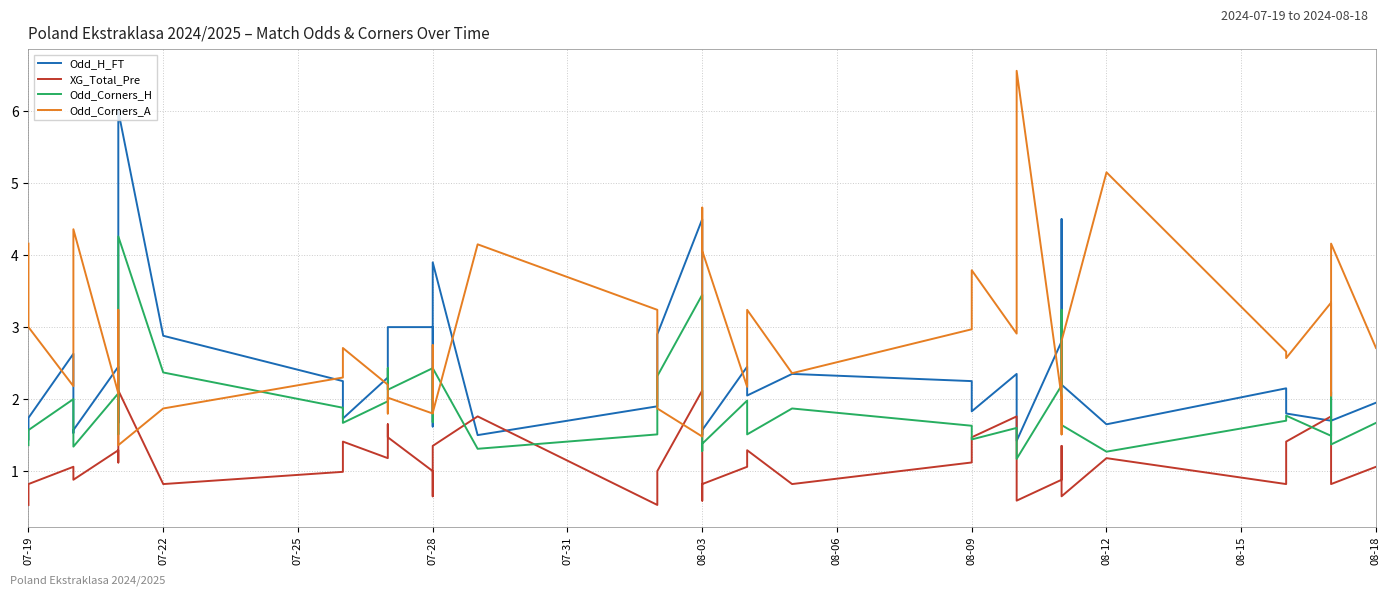

Reading left to right, transcribe all the data shown in this chart.

Odd_H_FT: 1.4	1.7	2.6	1.5	1.6	2.5	1.7	6.0	2.9	2.2	1.7	2.3	3.0	3.0	3.0	1.6	3.9	1.5	1.9	2.9	4.5	1.5	1.6	2.5	2.0	2.4	2.2	1.8	2.4	1.4	2.8	4.5	2.2	1.6	2.1	1.8	1.7	3.0	1.7	1.9
XG_Total_Pre: 0.5	0.8	1.1	1.1	0.9	1.3	1.1	2.1	0.8	1.0	1.4	1.2	1.6	1.5	1.0	0.7	1.4	1.8	0.5	1.0	2.1	0.6	0.8	1.1	1.3	0.8	1.1	1.5	1.8	0.6	0.9	1.4	0.7	1.2	0.8	1.4	1.8	1.5	0.8	1.1
Odd_Corners_H: 1.4	1.6	2.0	1.5	1.3	2.1	1.5	4.3	2.4	1.9	1.7	2.0	2.4	2.1	2.4	1.7	2.4	1.3	1.5	2.3	3.5	1.3	1.4	2.0	1.5	1.9	1.6	1.4	1.6	1.2	2.2	3.2	1.6	1.3	1.7	1.8	1.5	2.1	1.4	1.7
Odd_Corners_A: 4.2	3.0	2.2	3.2	4.4	2.1	3.2	1.4	1.9	2.3	2.7	2.2	1.8	2.0	1.8	2.8	1.8	4.2	3.2	1.9	1.5	4.7	4.1	2.2	3.2	2.4	3.0	3.8	2.9	6.6	2.0	1.5	2.8	5.2	2.7	2.6	3.3	2.0	4.2	2.7